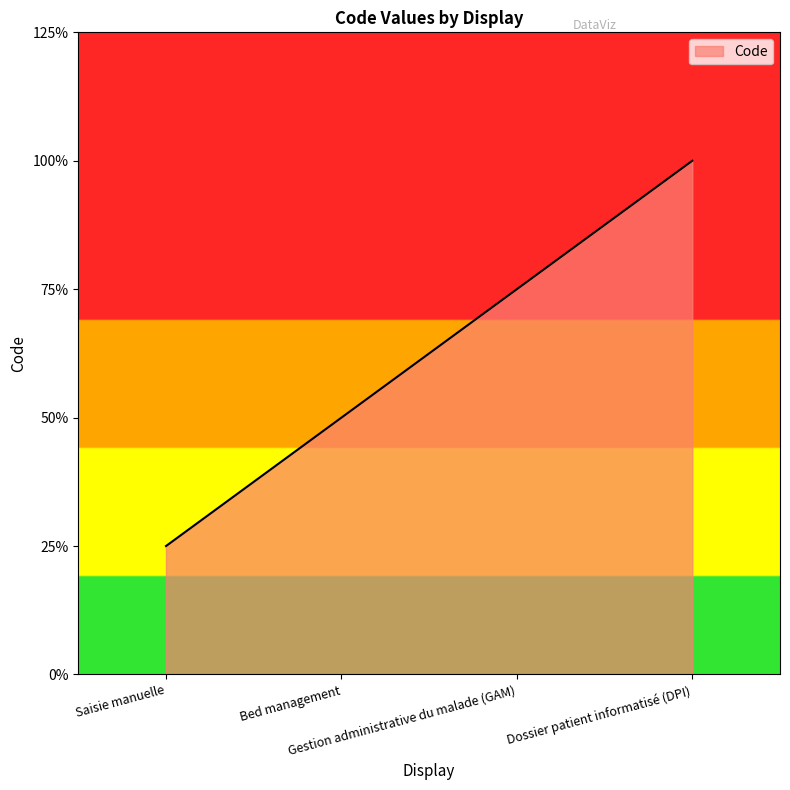

Does the chart have visible grid lines?

No